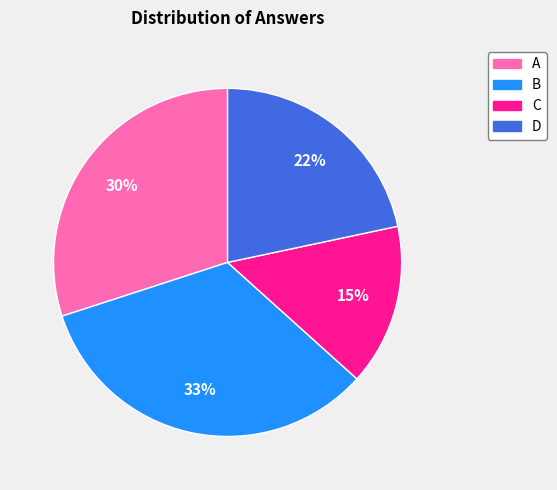

Which slice is the largest?

B